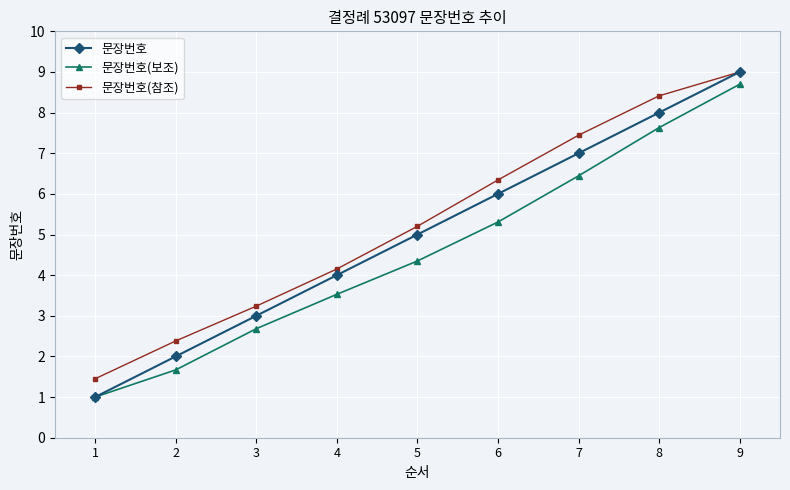

Which category has the lowest value across all series?

1